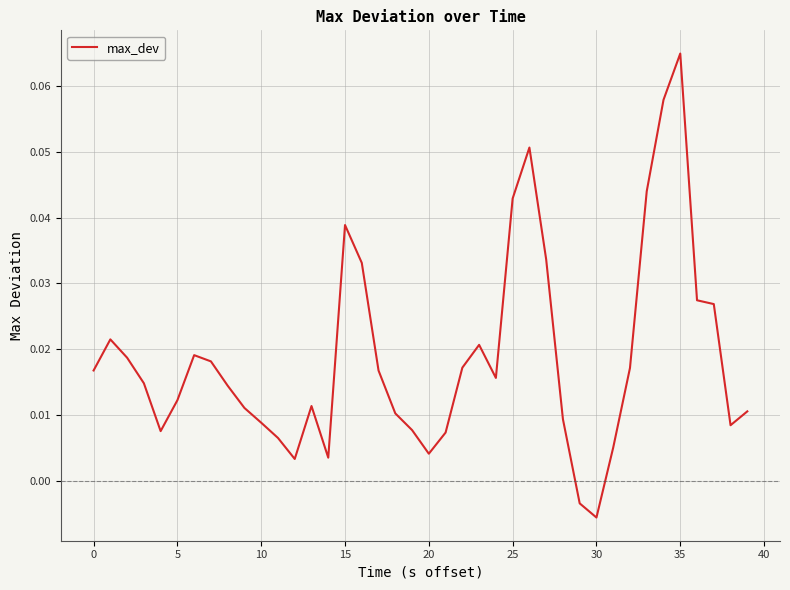

Does the chart display data point markers on the line(s)?

No